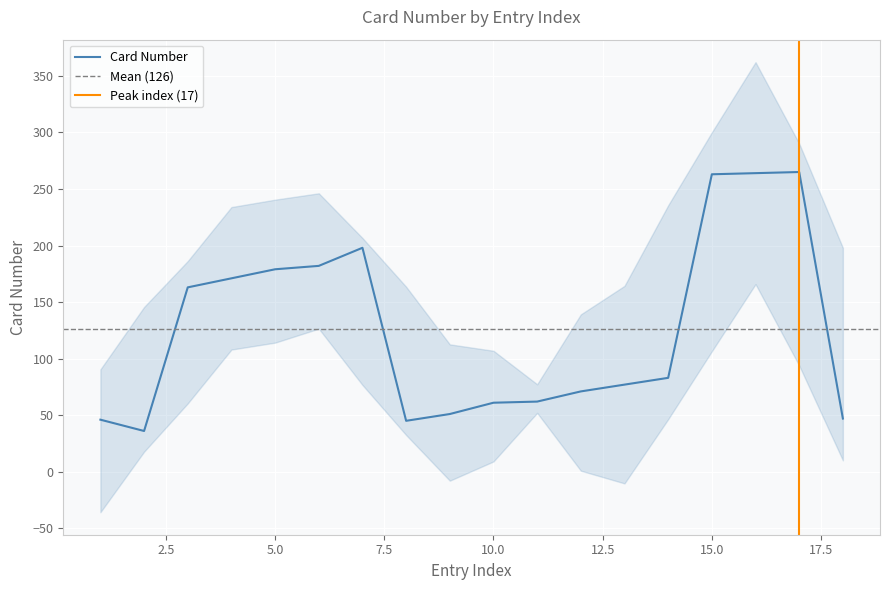

Reading left to right, transcribe all the data shown in this chart.

46	36	163	171	179	182	198	45	51	61	62	71	77	83	263	264	265	47